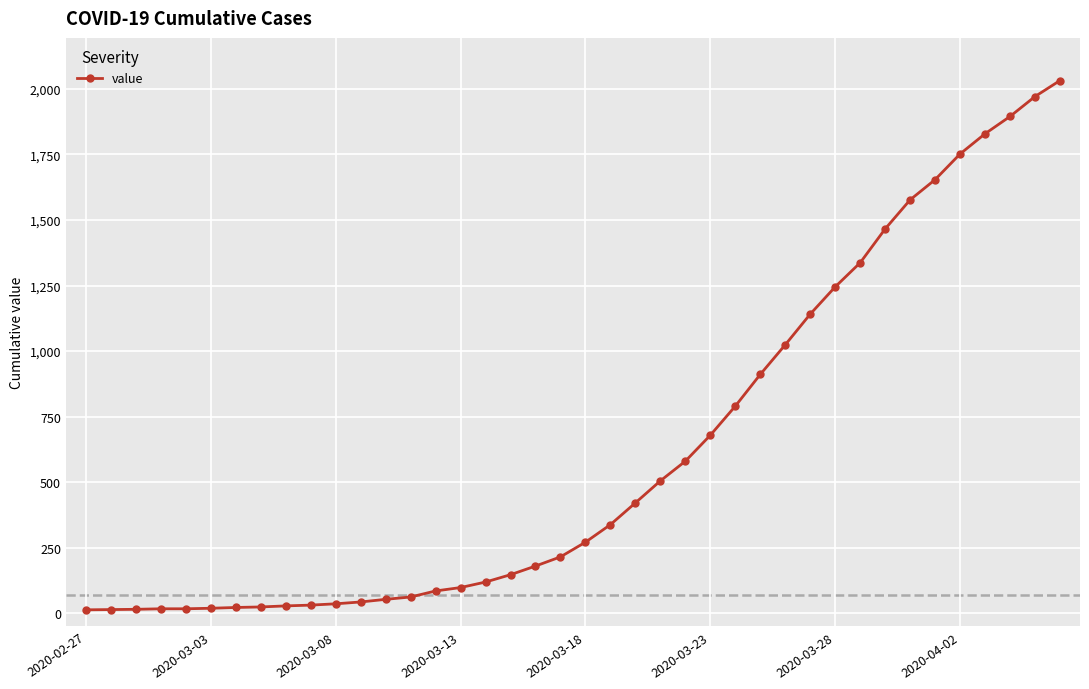

What is the greatest value displayed?

2032